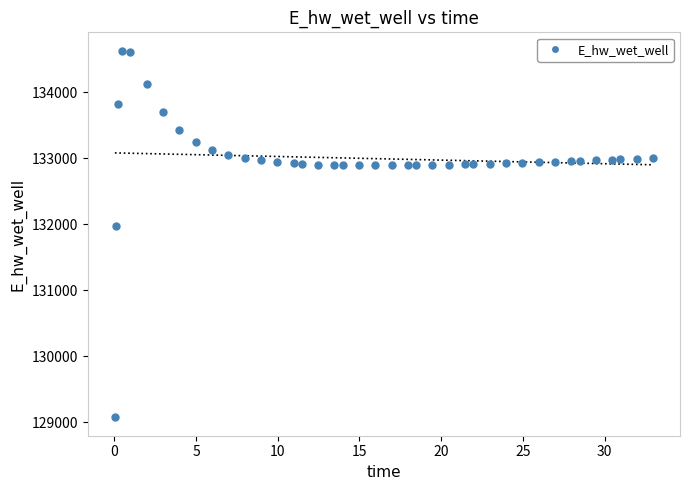

What Y value in the scatter plot is closest to 131849?

131970.0